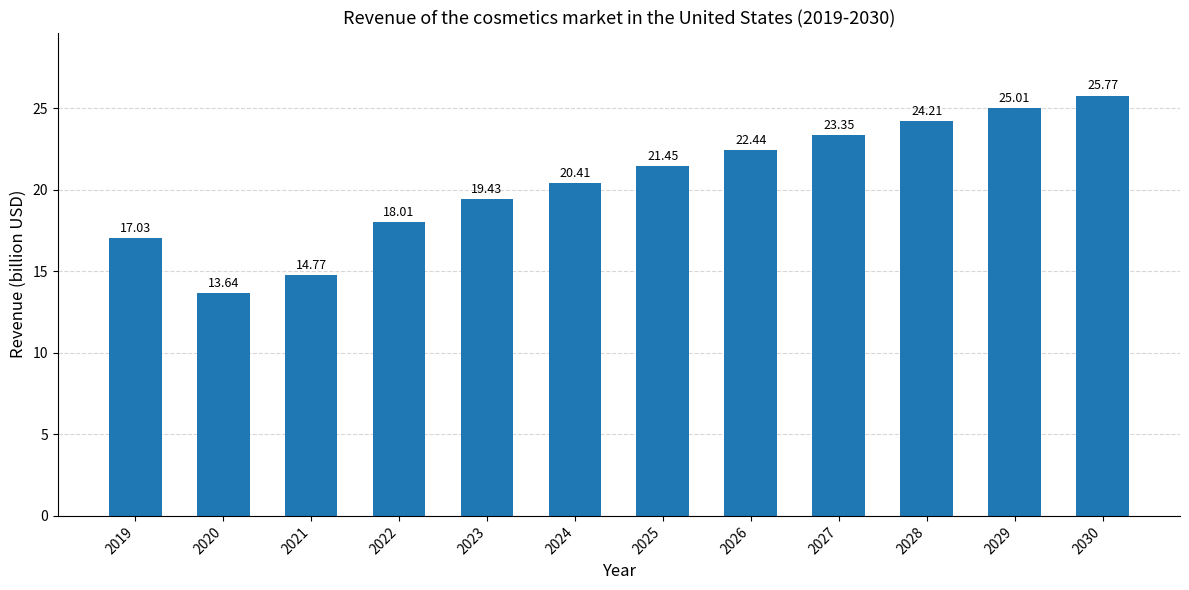

What is the ratio of the value at 2029 to the value at 2028?

1.0